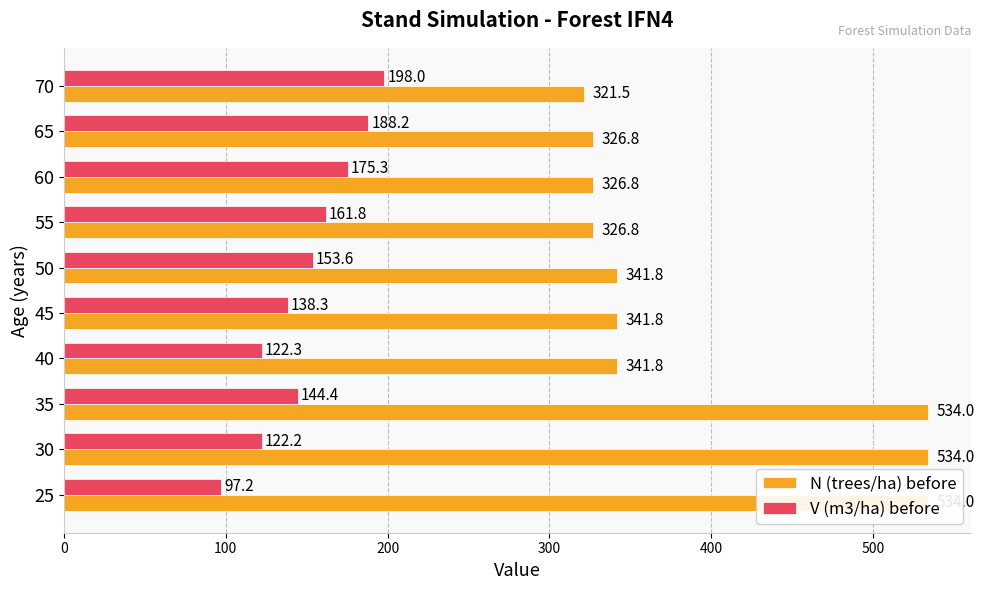

What is the sum of all N (trees/ha) before values?

3929.3